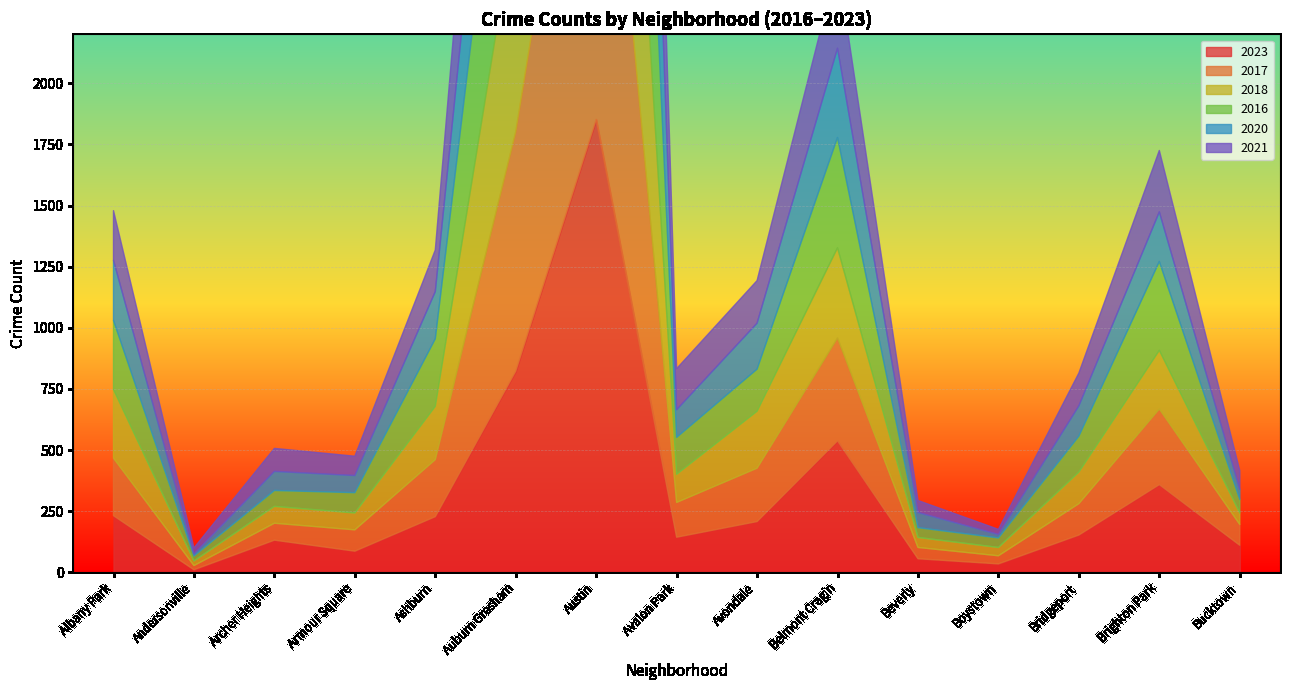

What is the maximum value for 2016?

2086